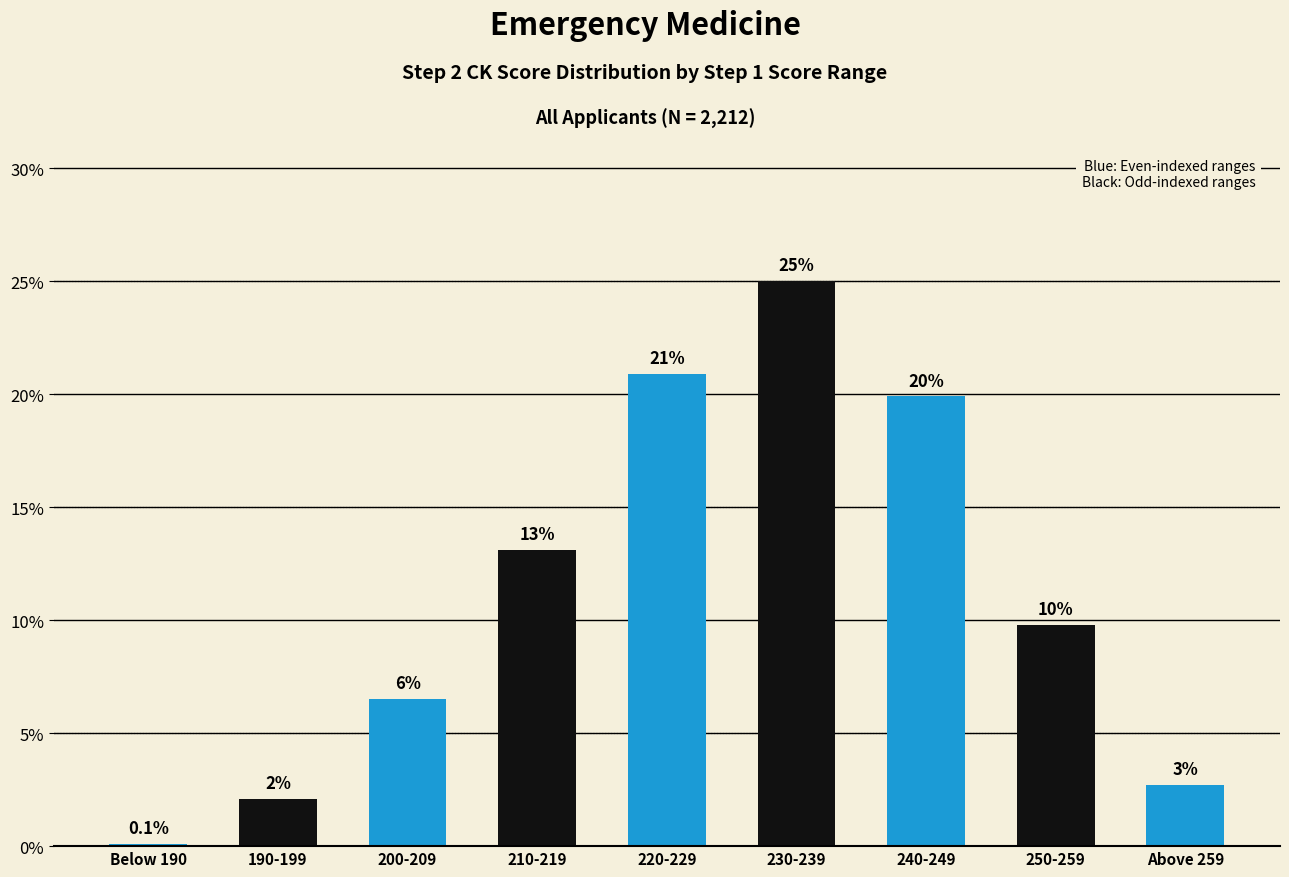

Does the chart contain any negative values?

No